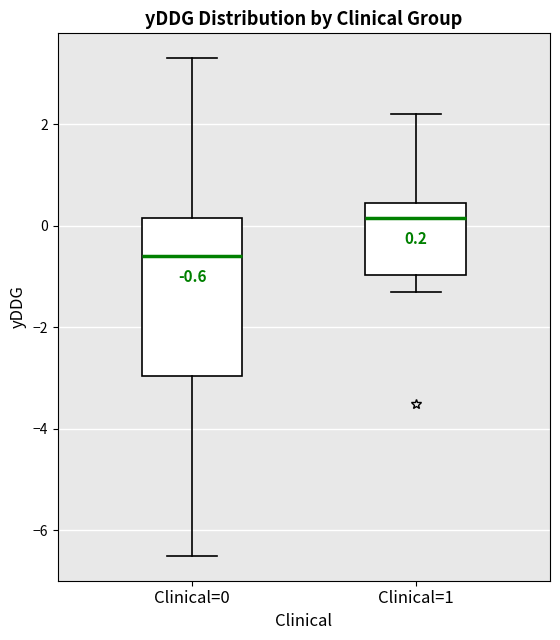

Which box has the highest median line?

Clinical=1